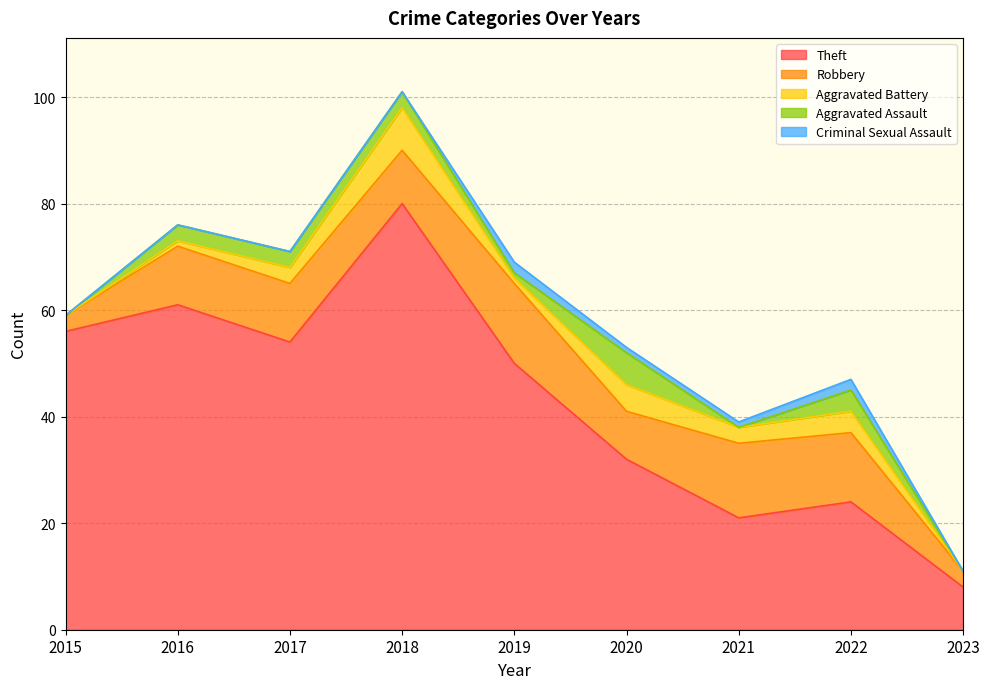

At which category is the sum across all series the highest?

2018